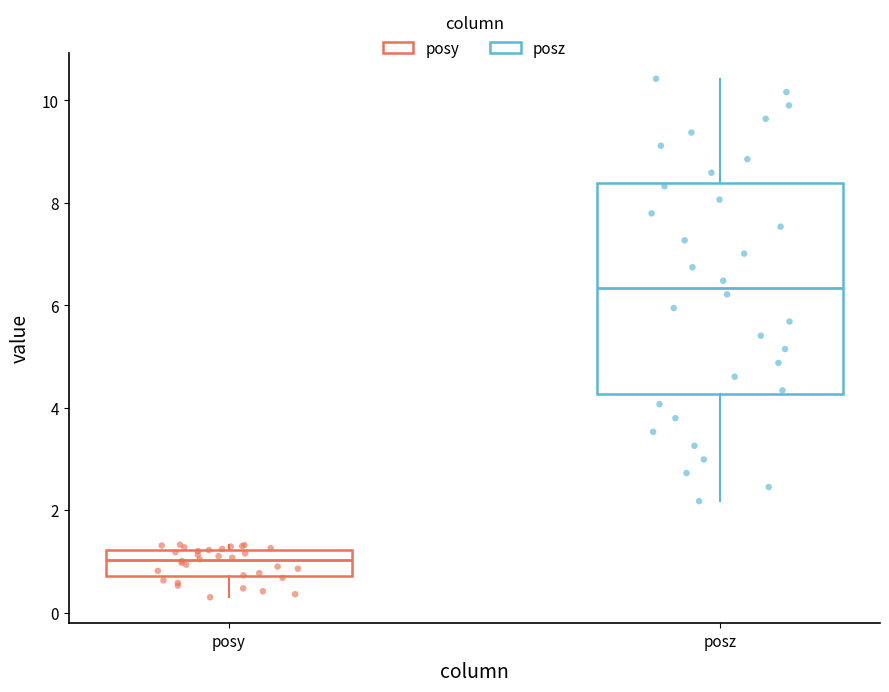

Which box's median line is the lowest?

posy